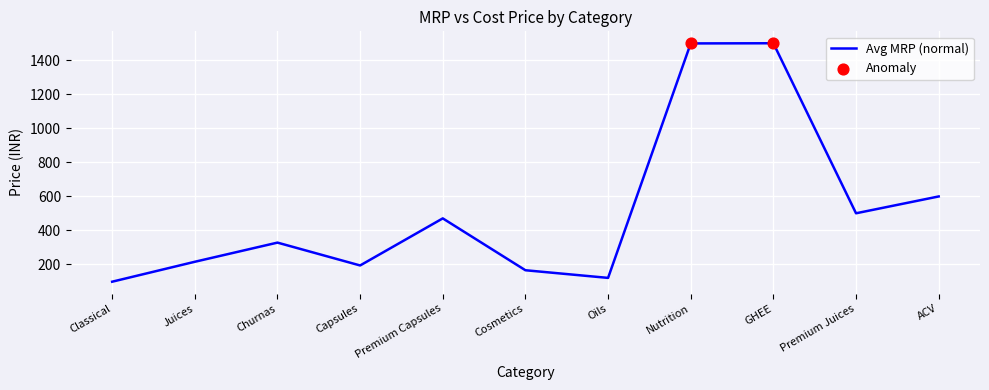

What is the change in value from Cosmetics to Oils?

-45.0